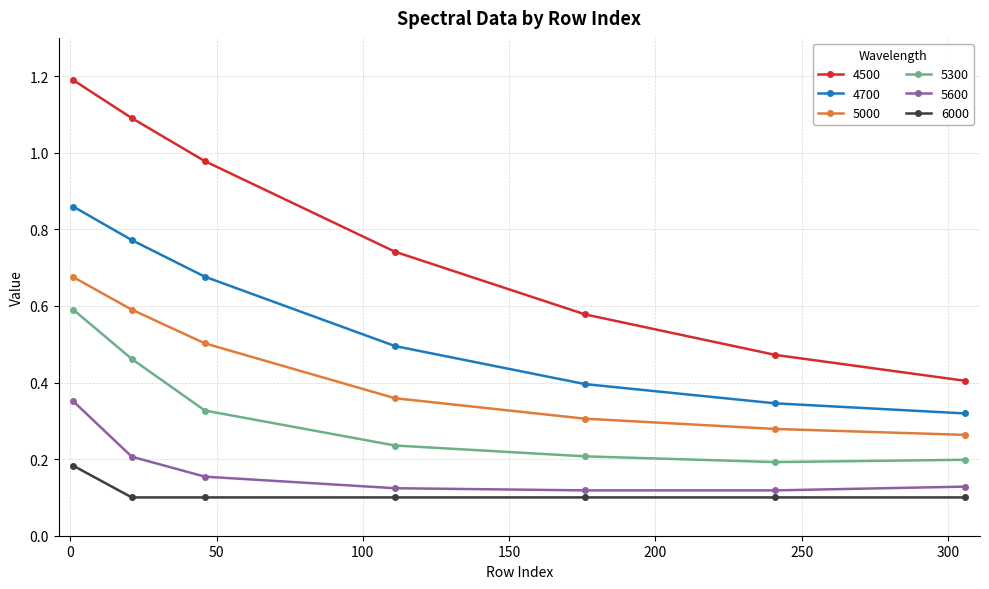

List the series in order of their peak value, highest first.

4500, 4700, 5000, 5300, 5600, 6000